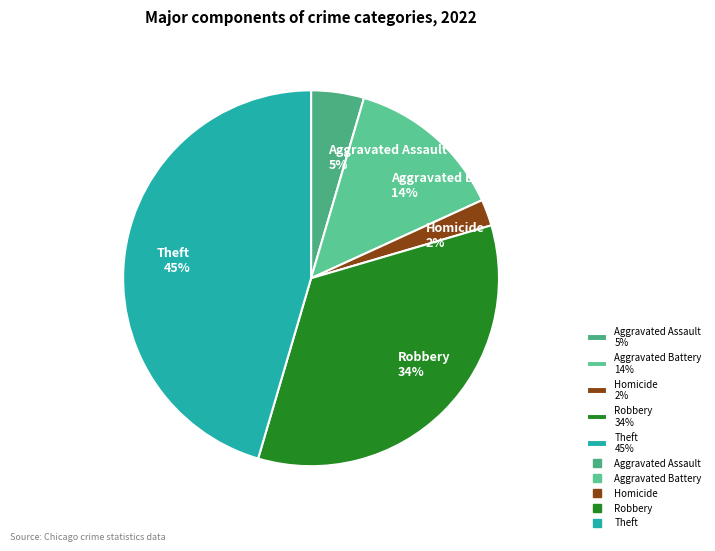

To the nearest percent, what is the difference between the Homicide 2% and Theft 45% slice percentages?

43%